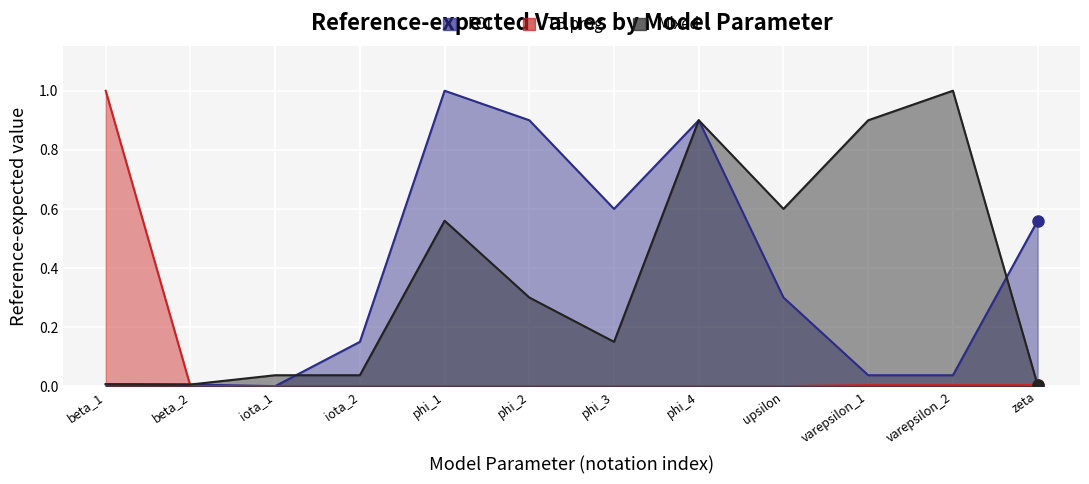

Which category has the highest value in the TB prog series?

beta_1